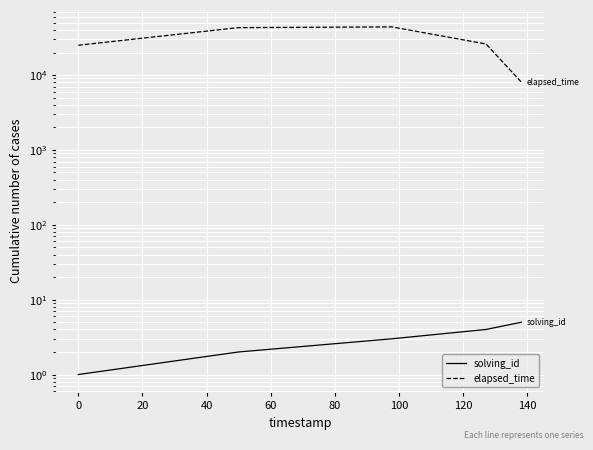

True or false: elapsed_time and solving_id intersect in this chart.

False